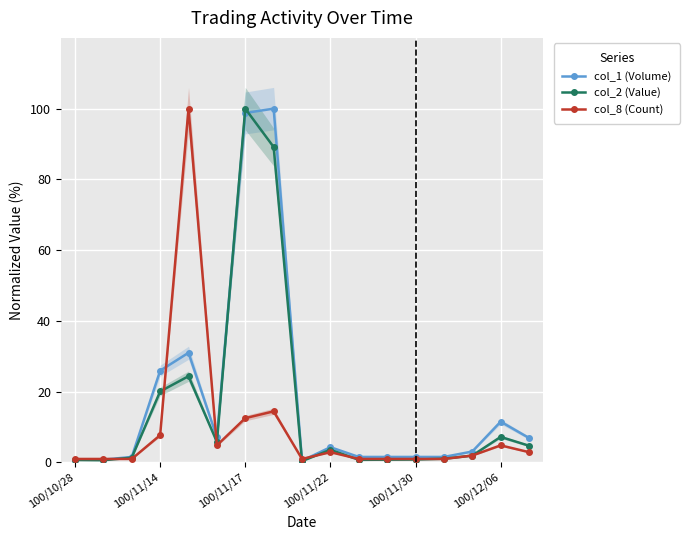

Which category has the highest value in the col_2 (Value) series?

100/11/17